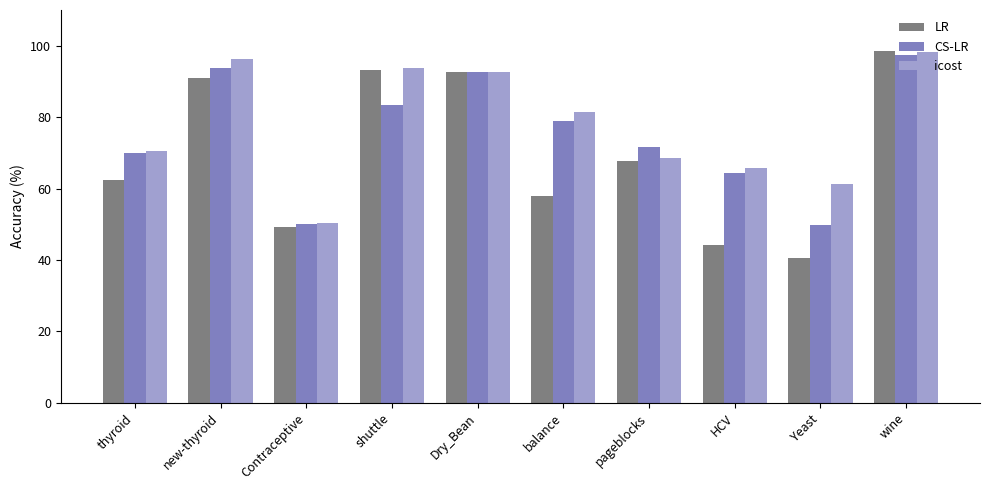

Which series has the largest total across all categories?

icost